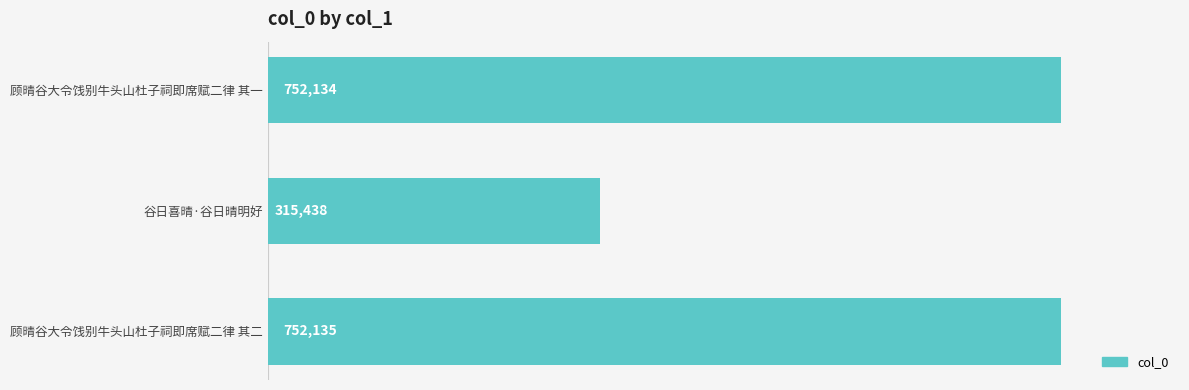

Read the value at 谷日喜晴·谷日晴明好, to the nearest 50.

315450